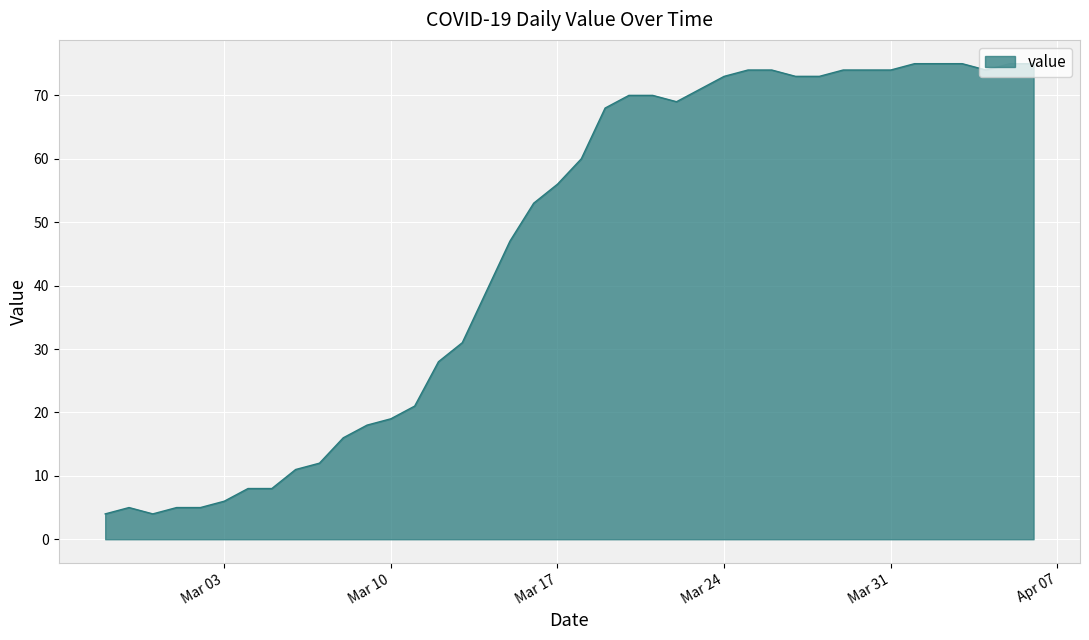

What is the minimum value shown in the chart?

4